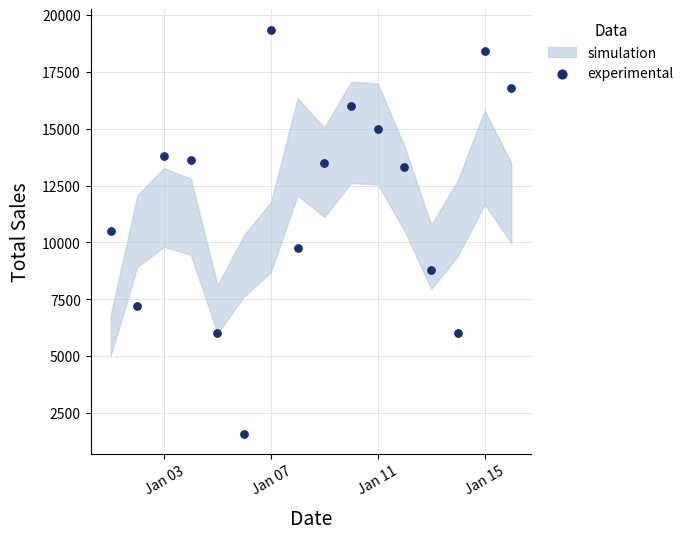

What is the range of X values (max minus min)?

15